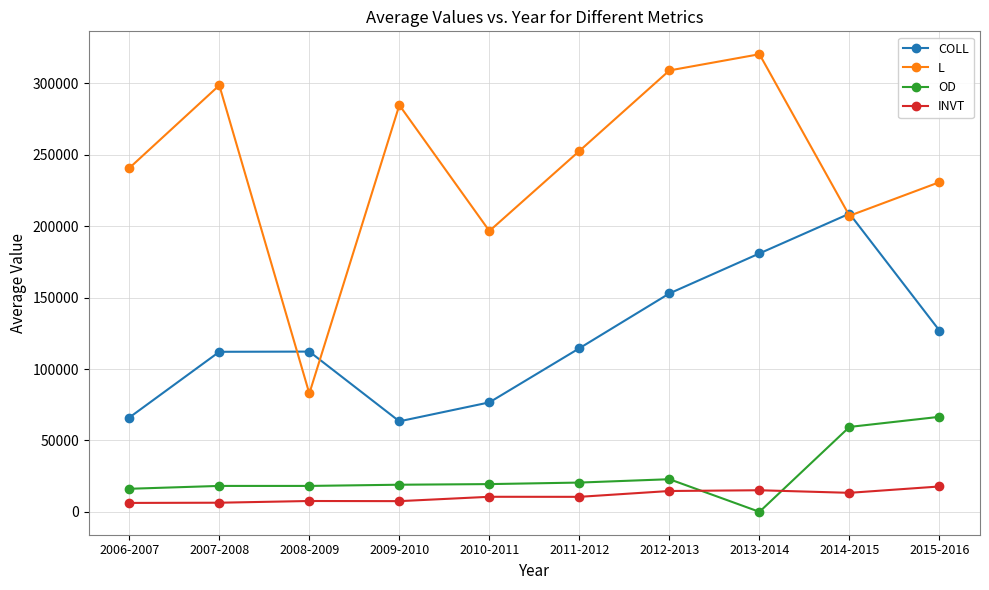

In L, how many points are lower than both neighbors (excluding endpoints)?

3